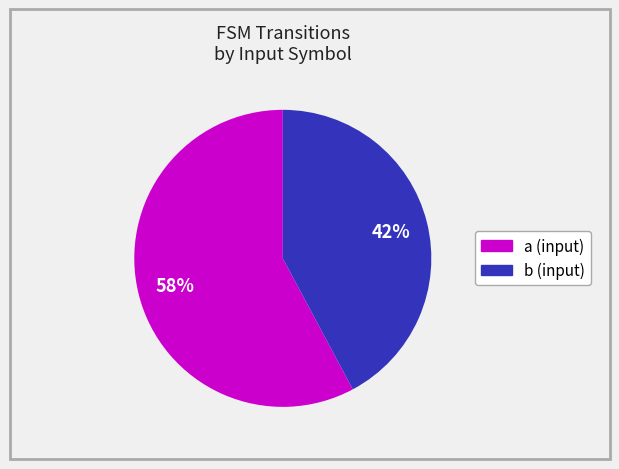

To the nearest percent, what is the difference between the largest and smallest slice percentages?

16%